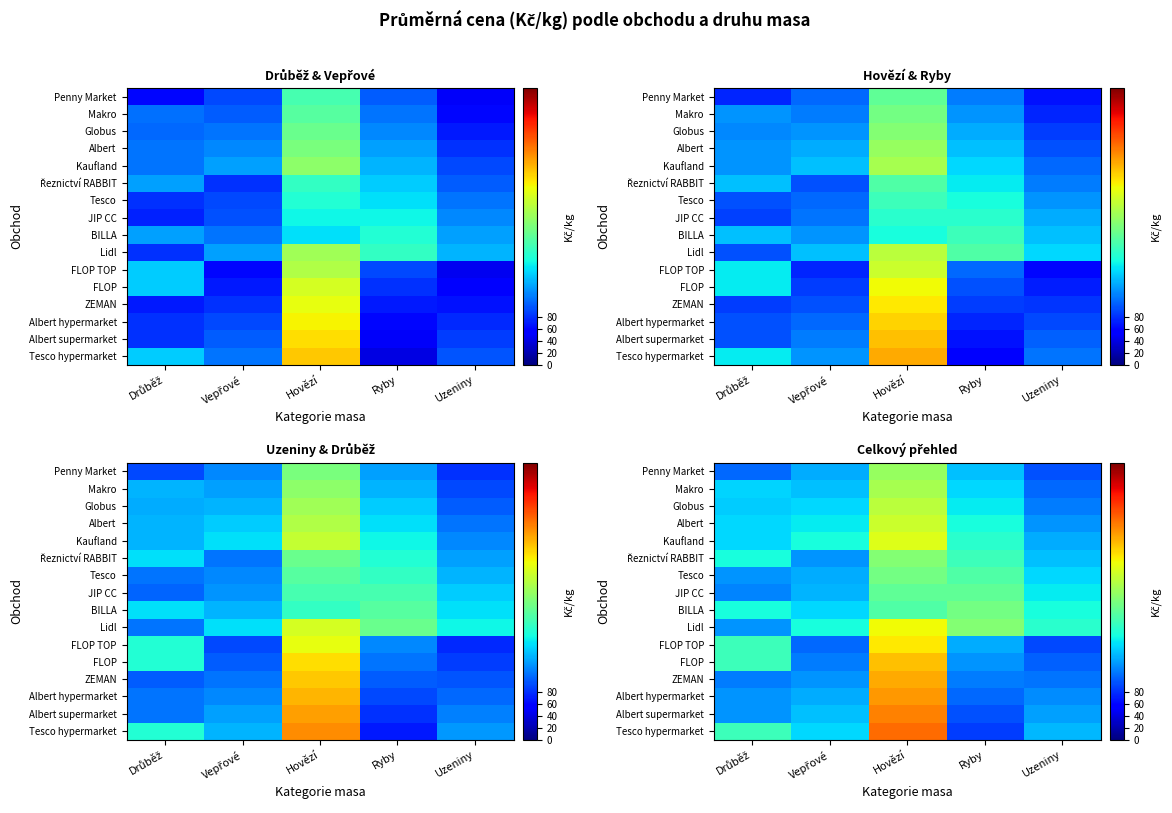

What is the maximum value shown in the chart?

364.9